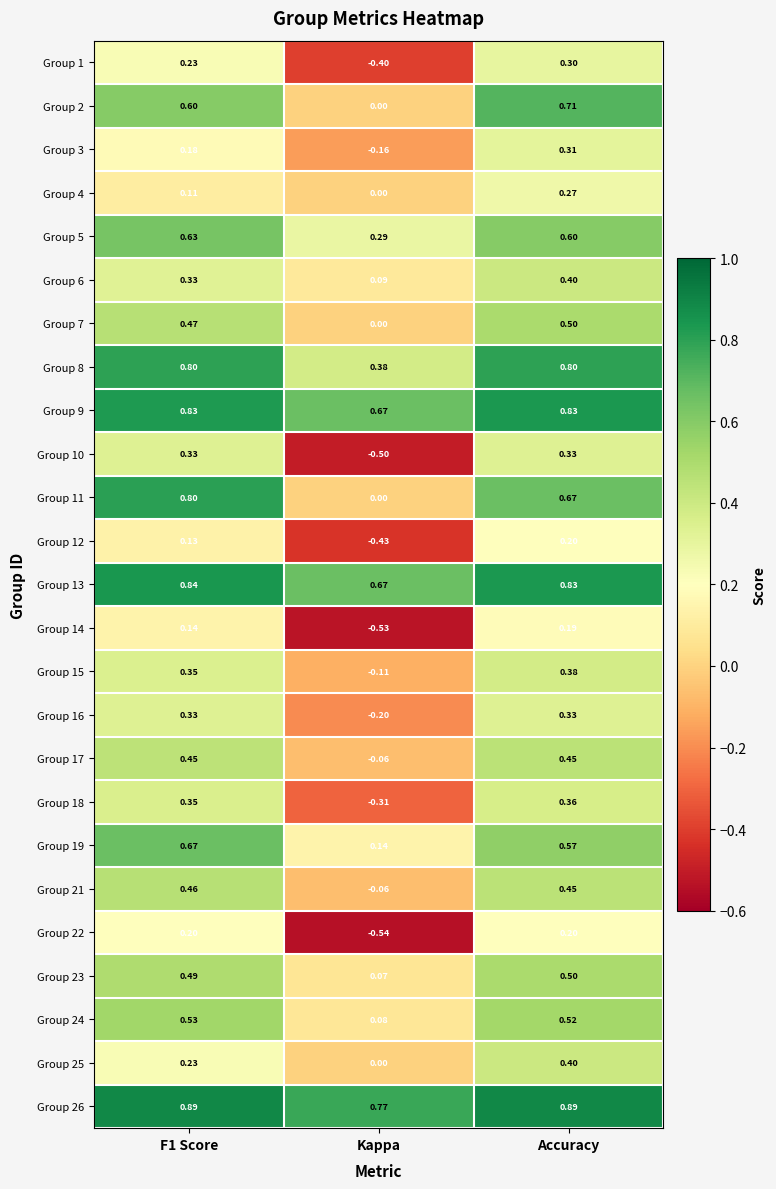

Which series changed the most between F1 Score and Kappa?

Group 10